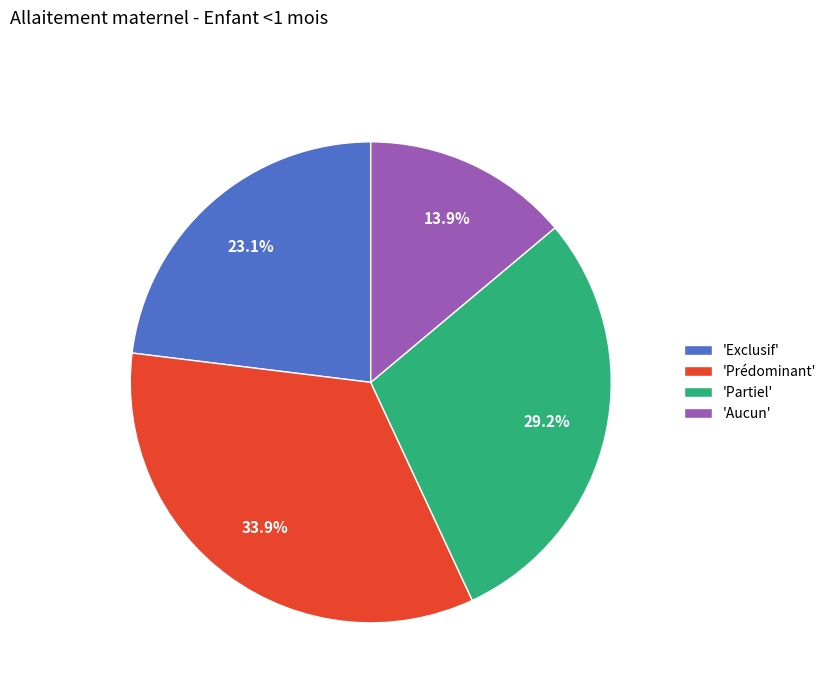

How many slices are in this pie chart?

4